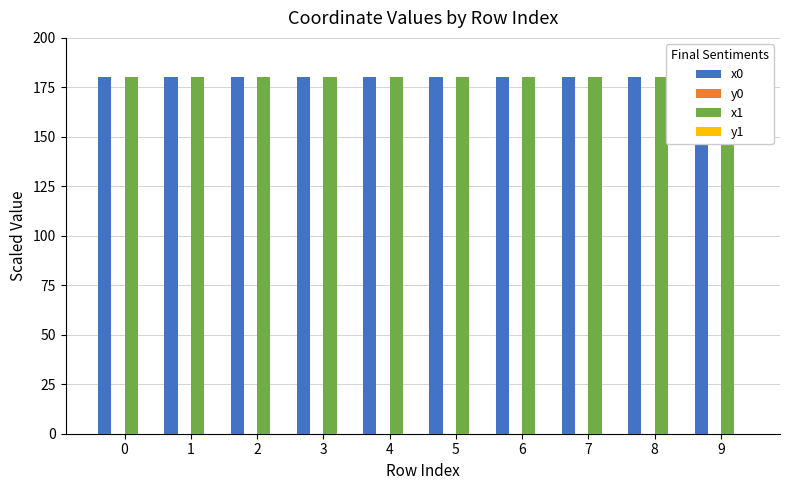

What is the greatest value displayed?

180.0